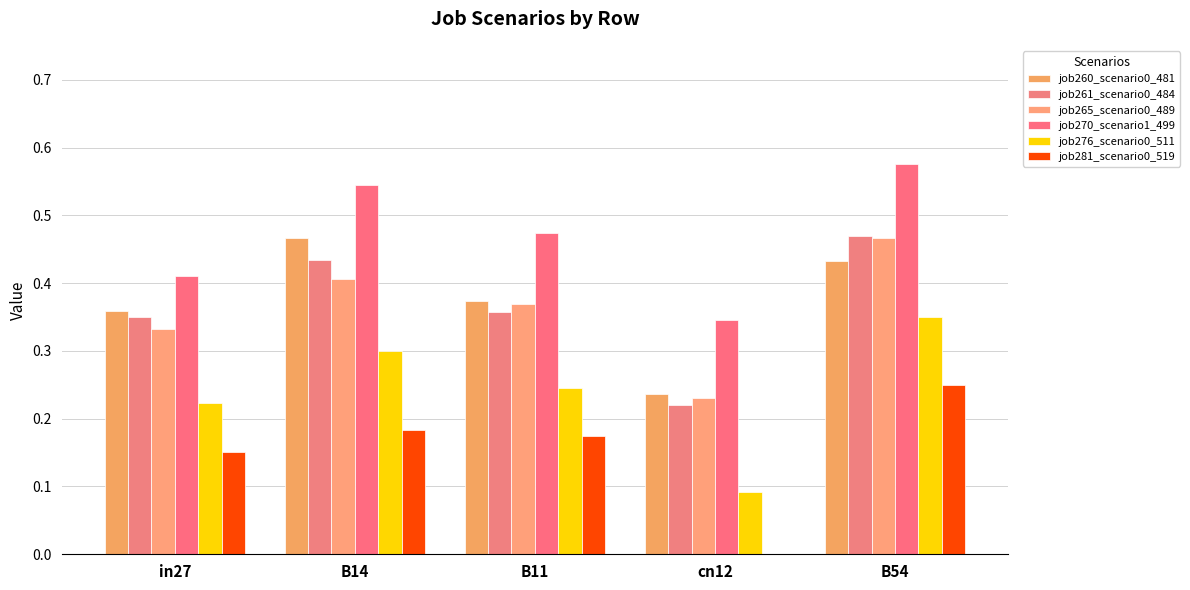

What is the sum of the job281_scenario0_519 values at B14 and B54?

0.4